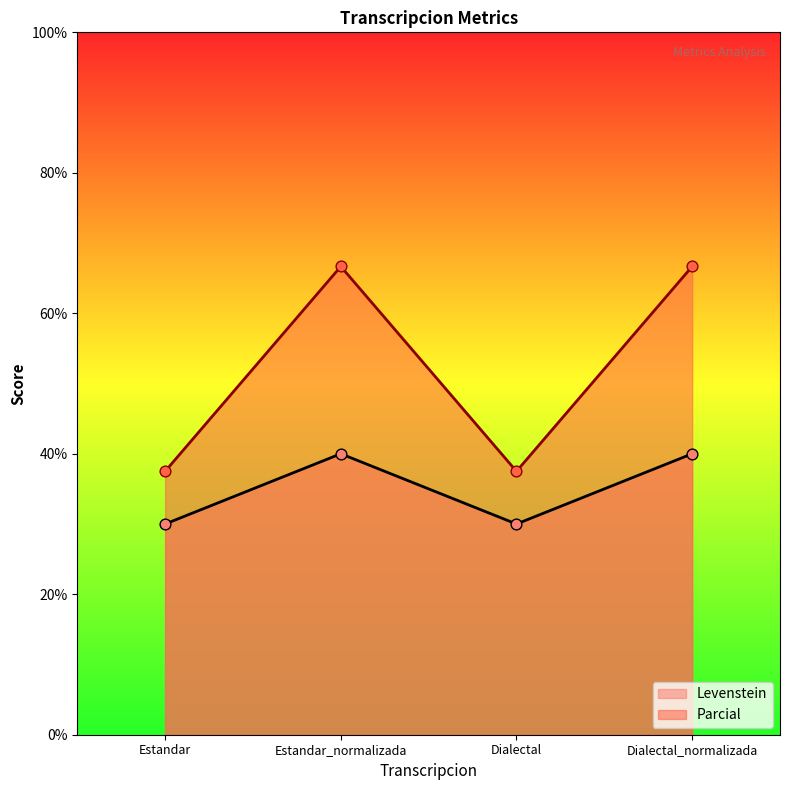

Which series reaches the minimum Y coordinate?

Parcial